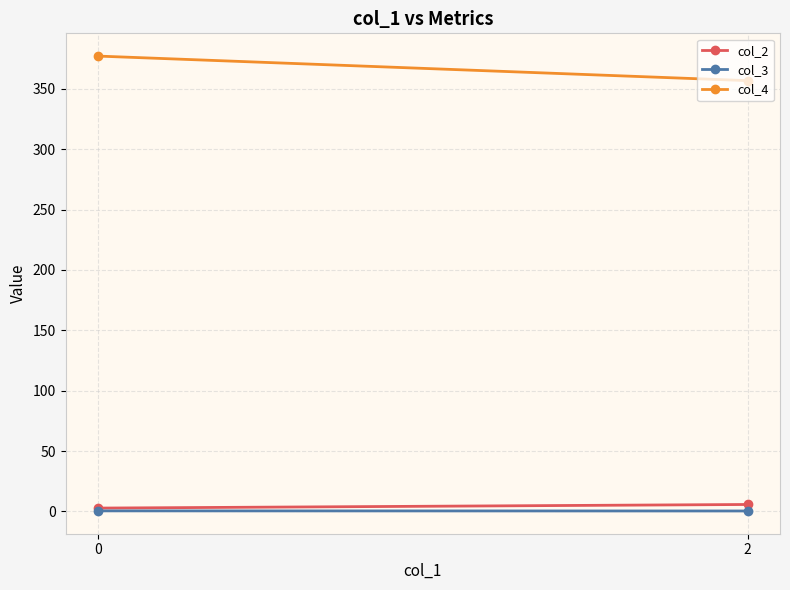

Which has a higher value, 2 or 0?

2